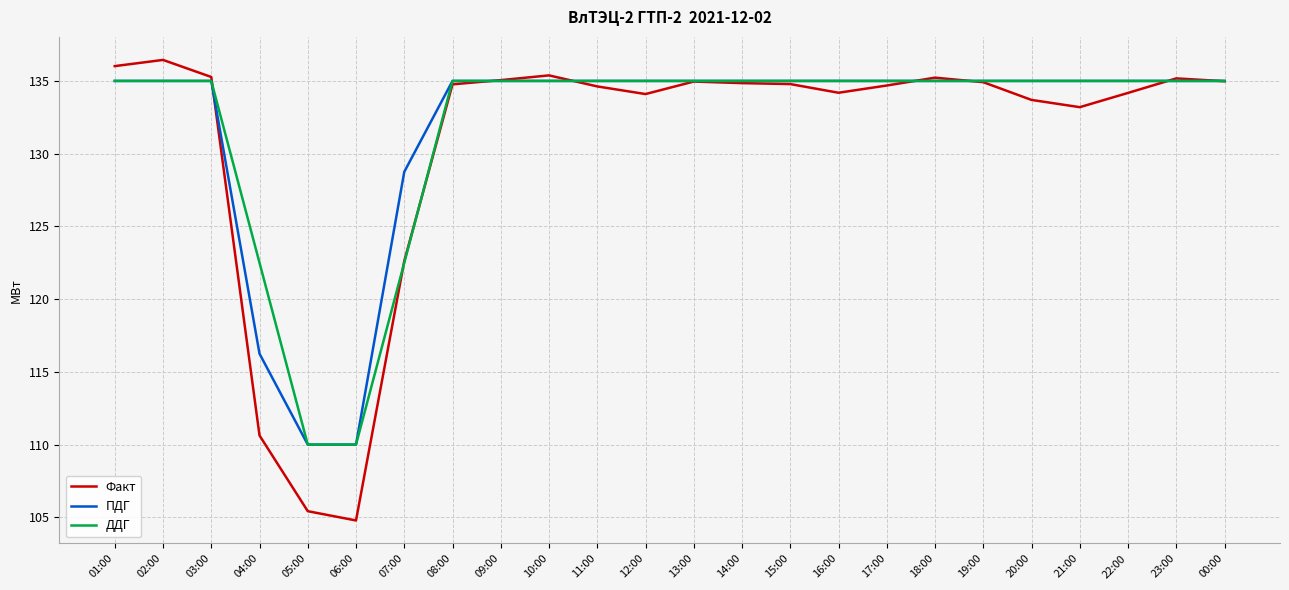

What is the lowest value of the ПДГ series?

110.0